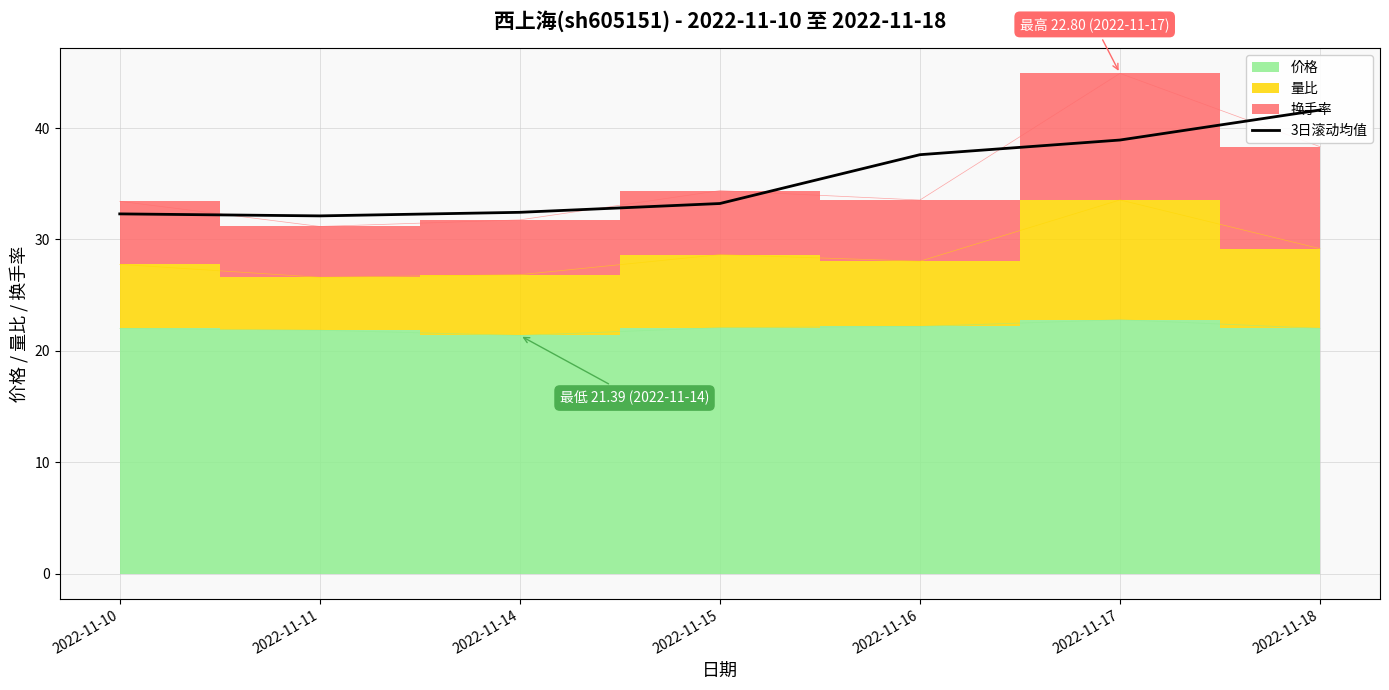

The chart shows a value of 37.6 at 2022-11-16. True or false?

True